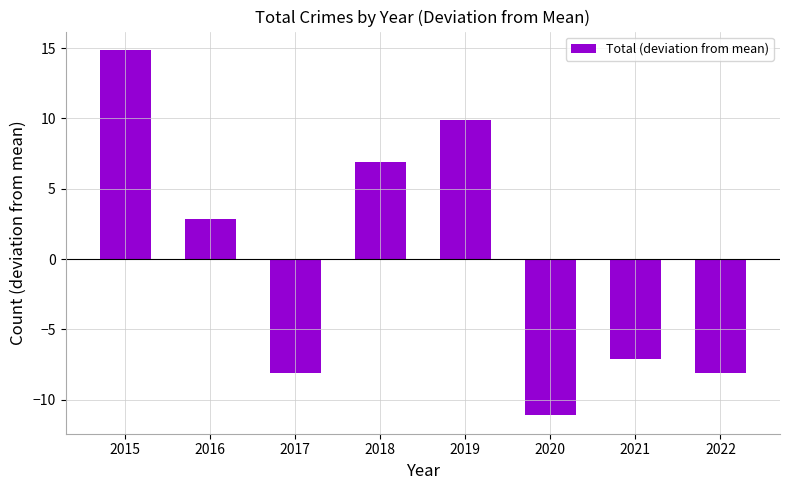

Between 2016 and 2020, which is larger?

2016